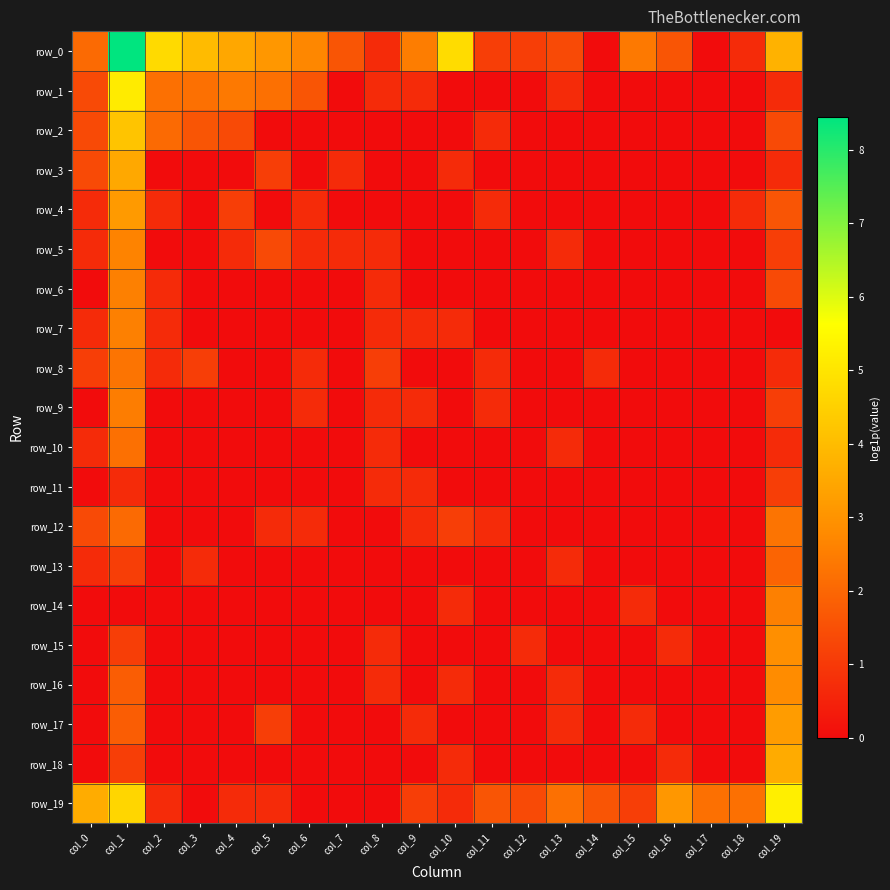

What is the average value of the row_6 series?

0.3